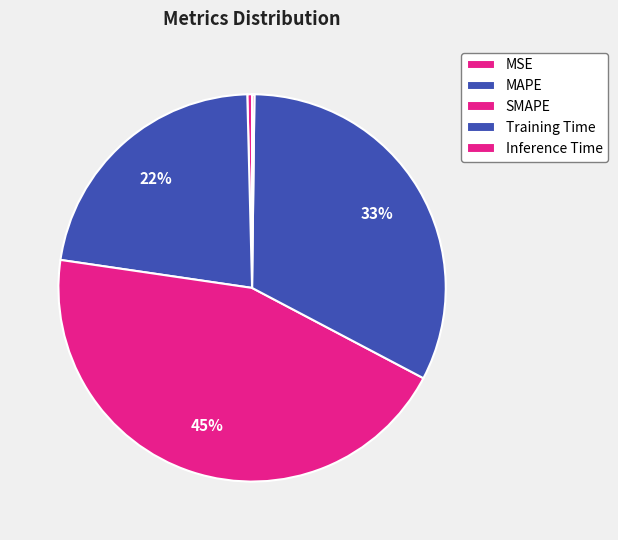

To the nearest percent, what is the combined percentage of Training Time and SMAPE?

77%